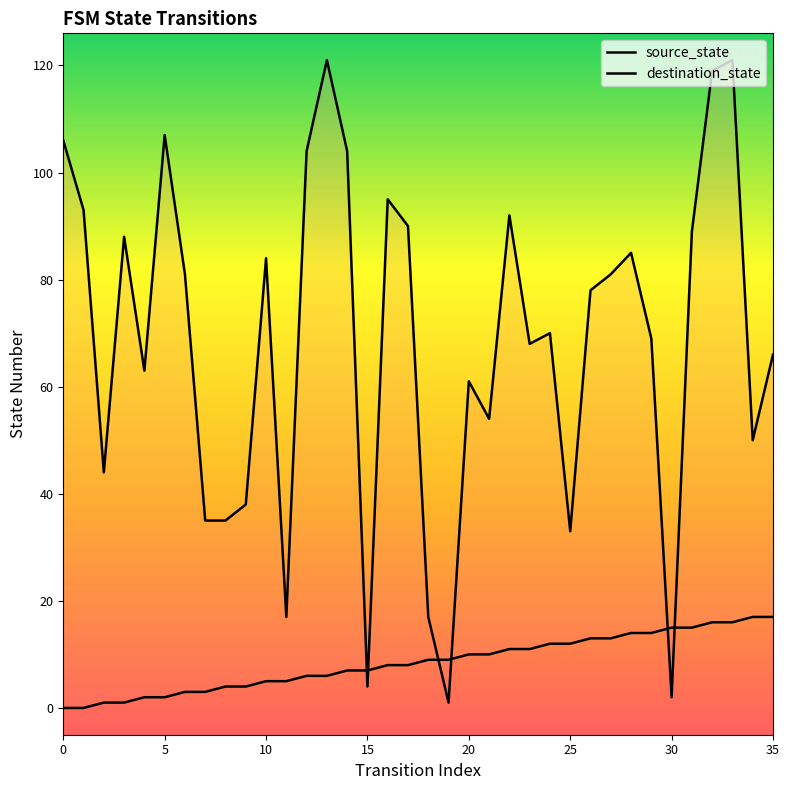

What is the total value across all series at 27?

94